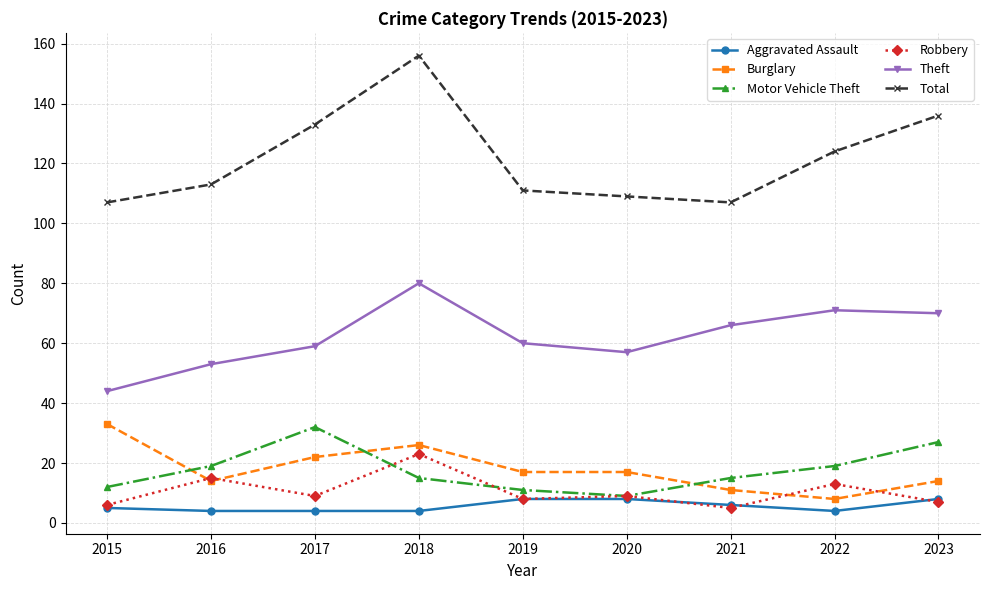

What is the minimum value for Robbery?

5